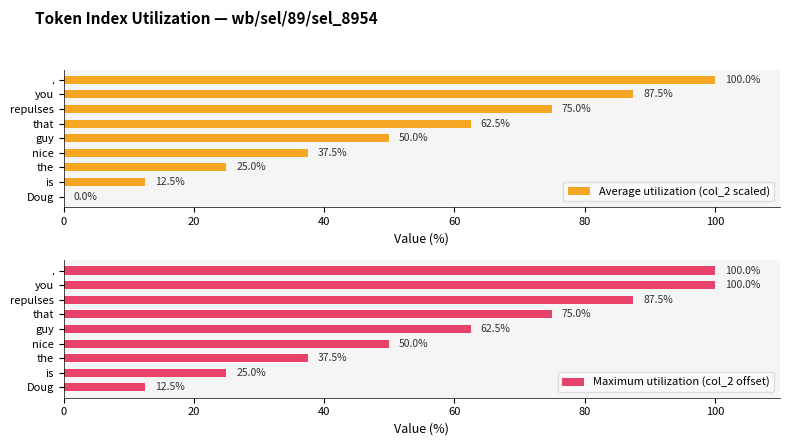

What is the average value of the Maximum utilization (col_2 offset) series?

61.1